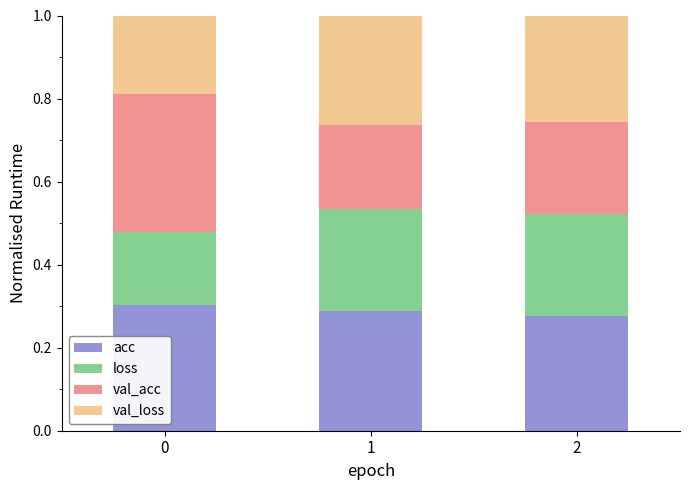

What is the sum of all acc values?

0.9